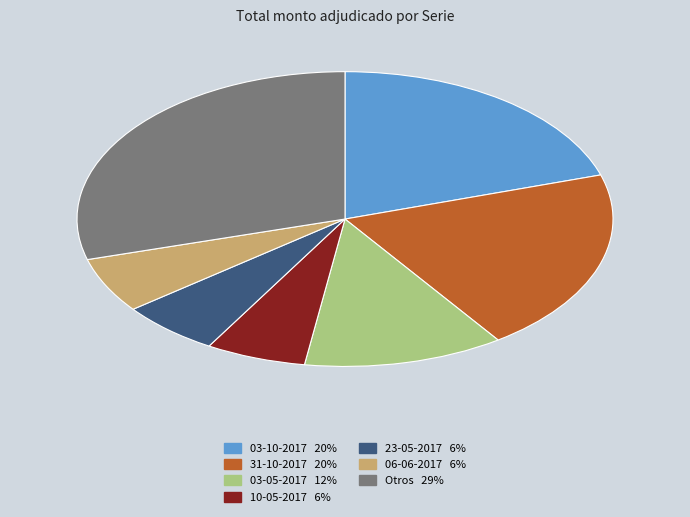

Does any single category account for the majority?

No